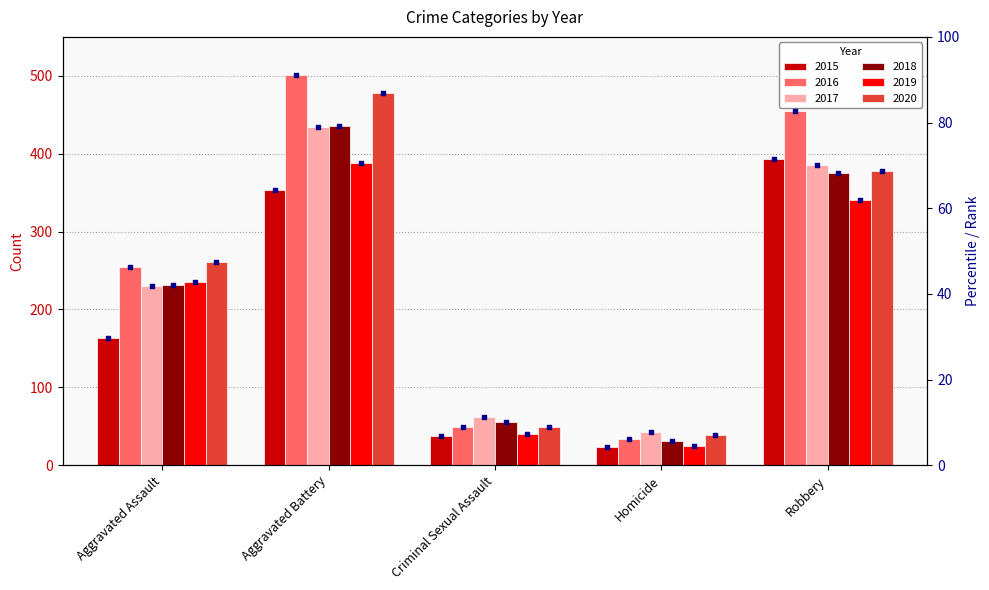

Between Robbery and Homicide, which is larger?

Robbery